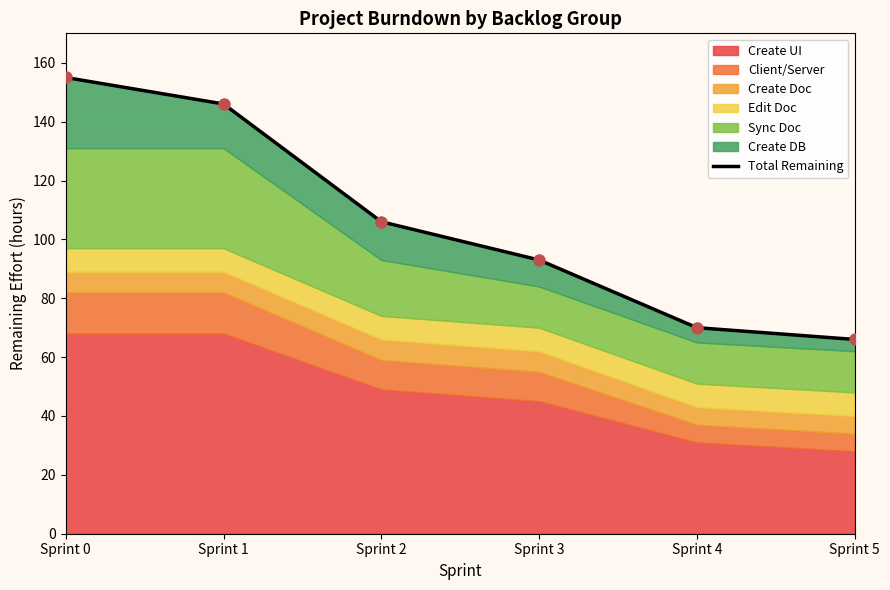

What is the difference between the maximum and second lowest values?

85